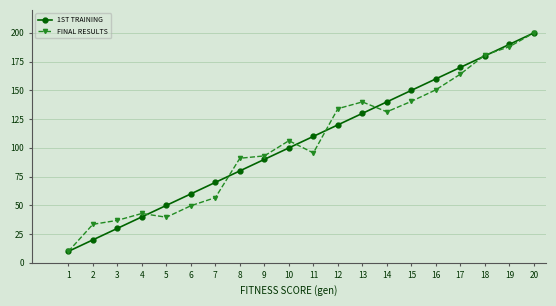

Between 2 and 5, which series saw the biggest shift?

1ST TRAINING